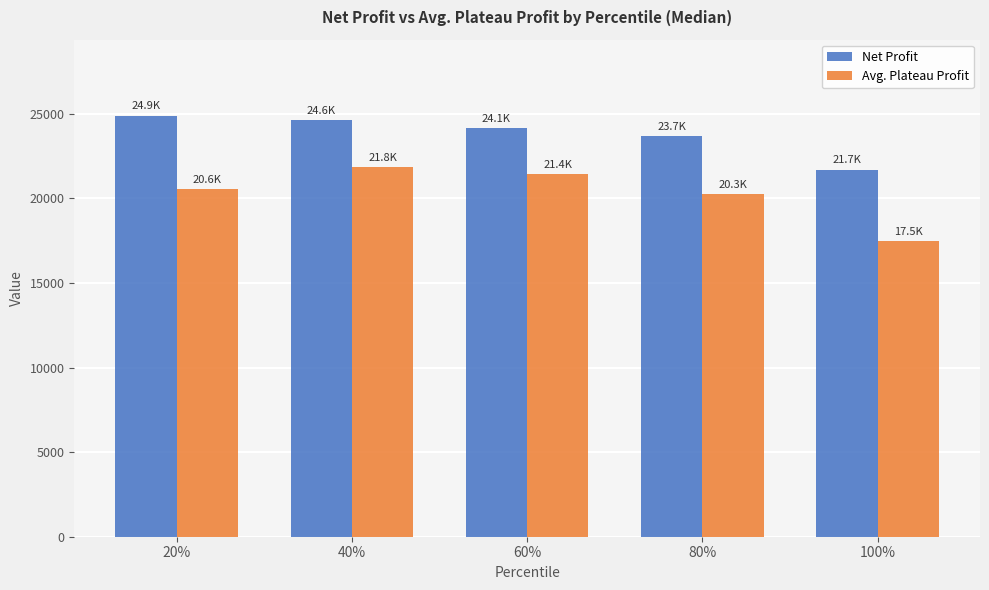

How many bars are there in total?

10